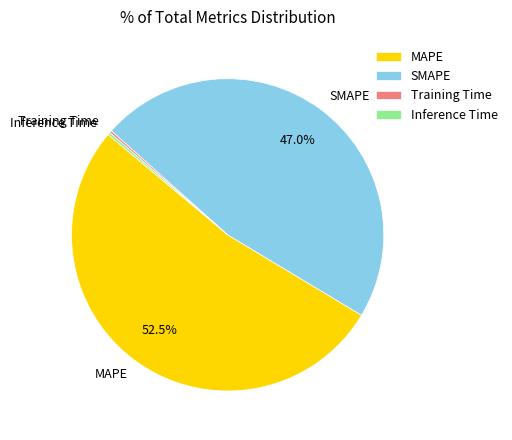

Approximately how many times larger is the value at MAPE compared to SMAPE?

1.1